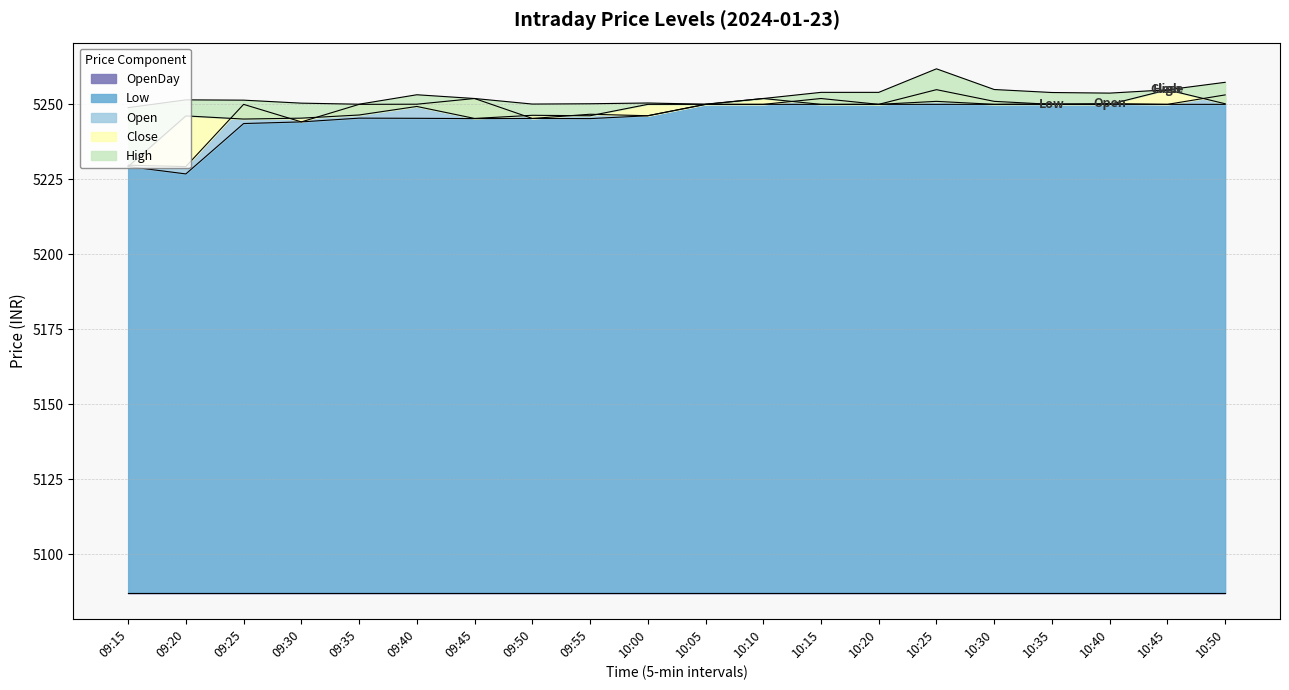

The value of Low at 09:55 is 5245.2. True or false?

True